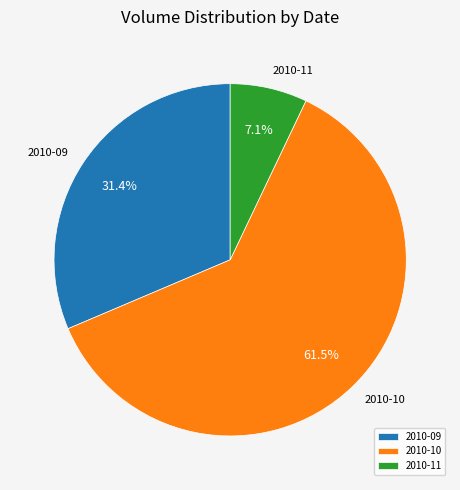

Does any single category account for the majority?

Yes